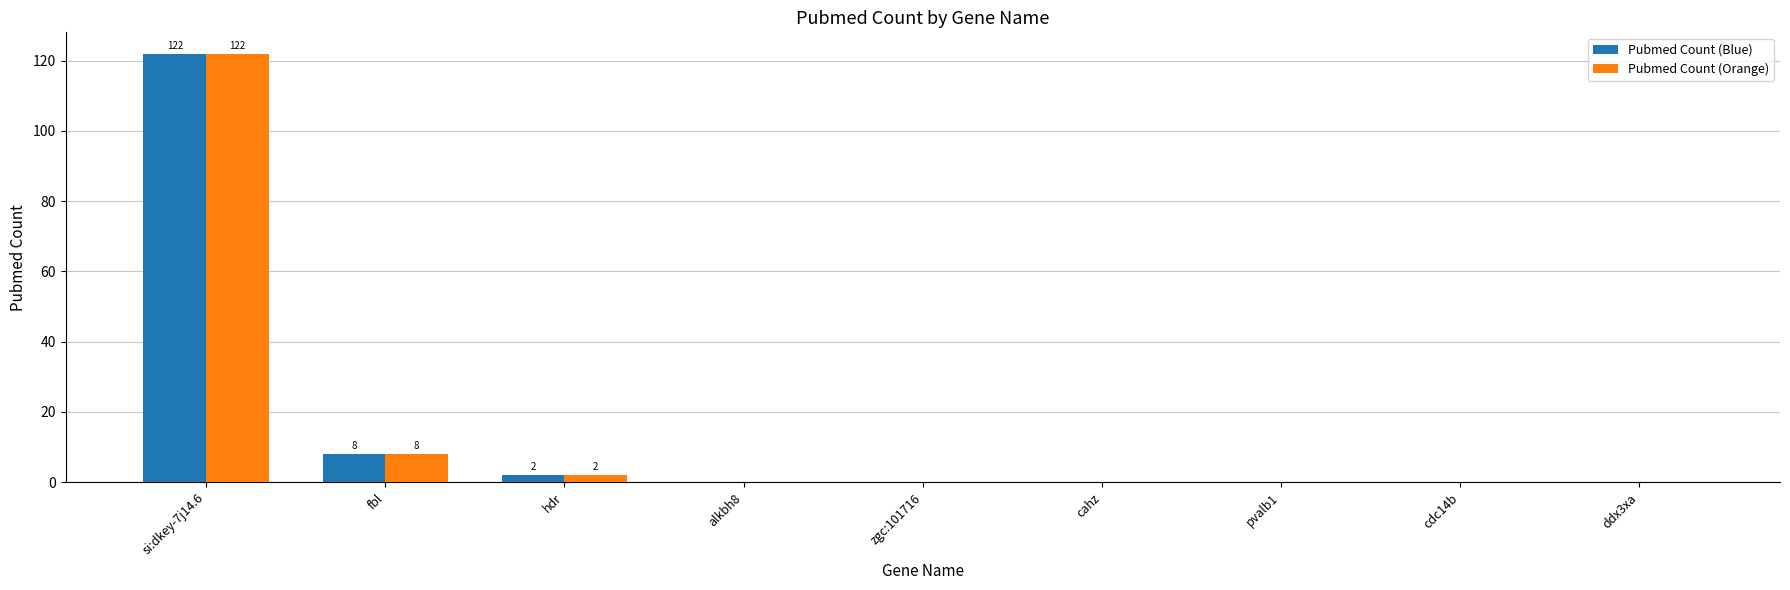

How many data points does each series have?

9